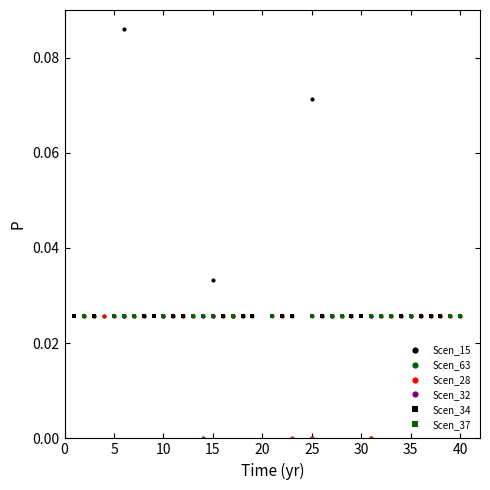

True or false: Scen_34 and Scen_37 intersect in this chart.

True